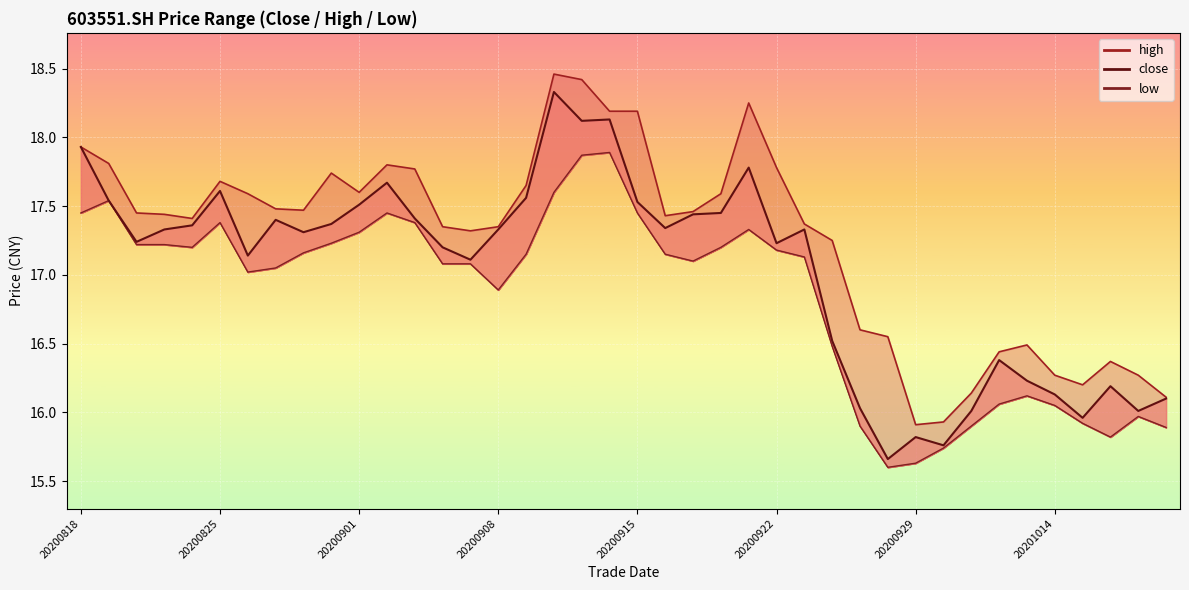

What are all the series names shown in the legend?

close, high, low